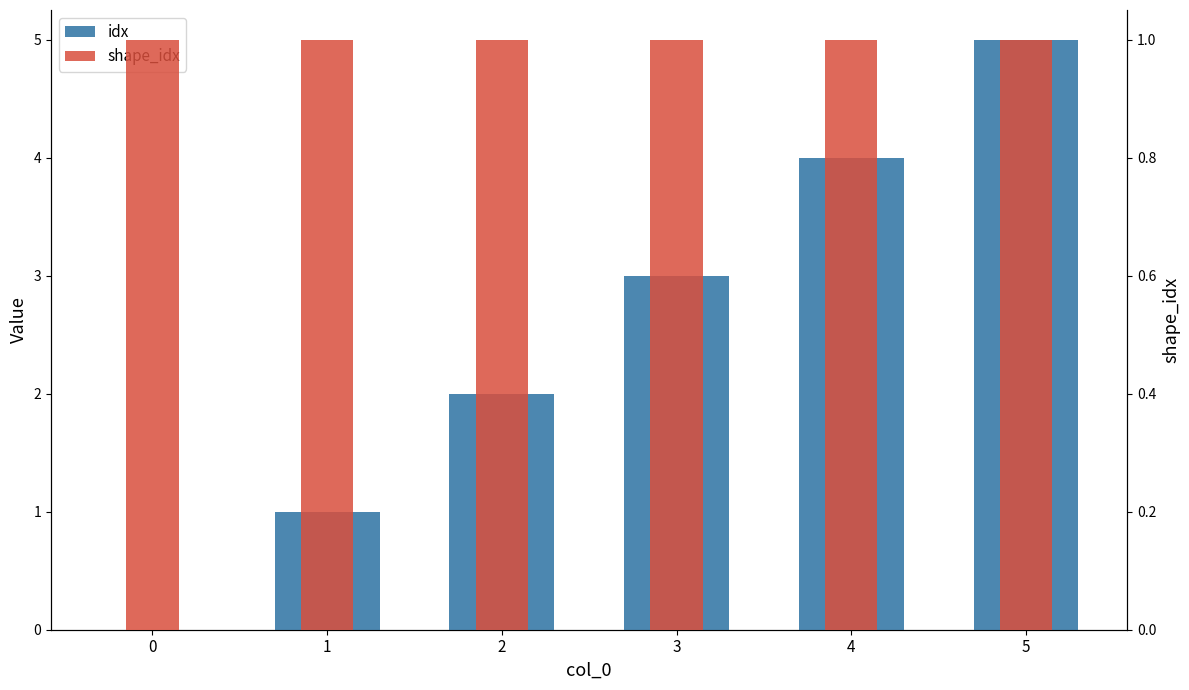

What is the greatest value displayed?

5